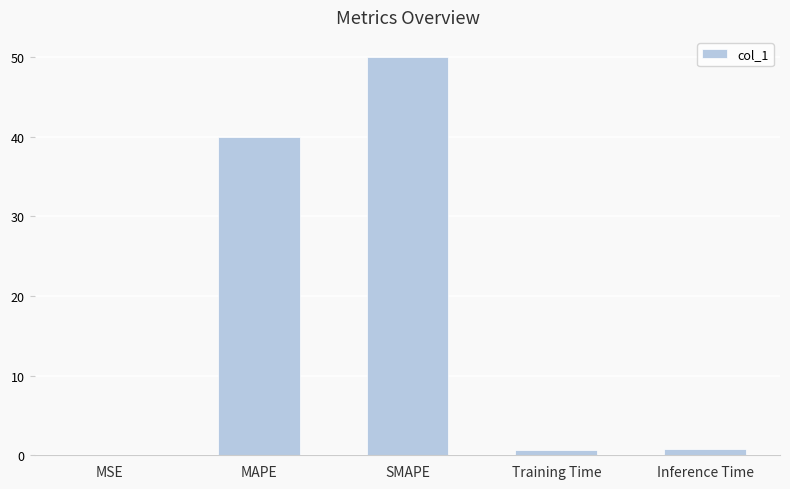

What is the change in value from MAPE to Inference Time?

-39.2